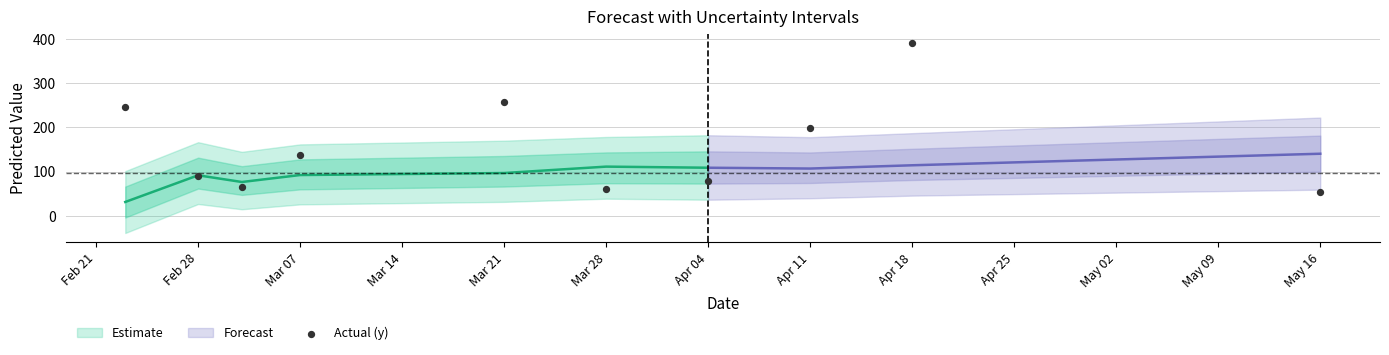

What is the average X value?

19442